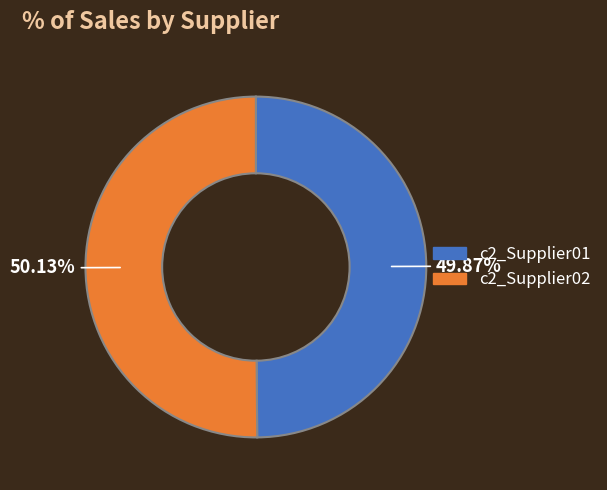

What percentage is NOT represented by c2_Supplier02?

49.9%